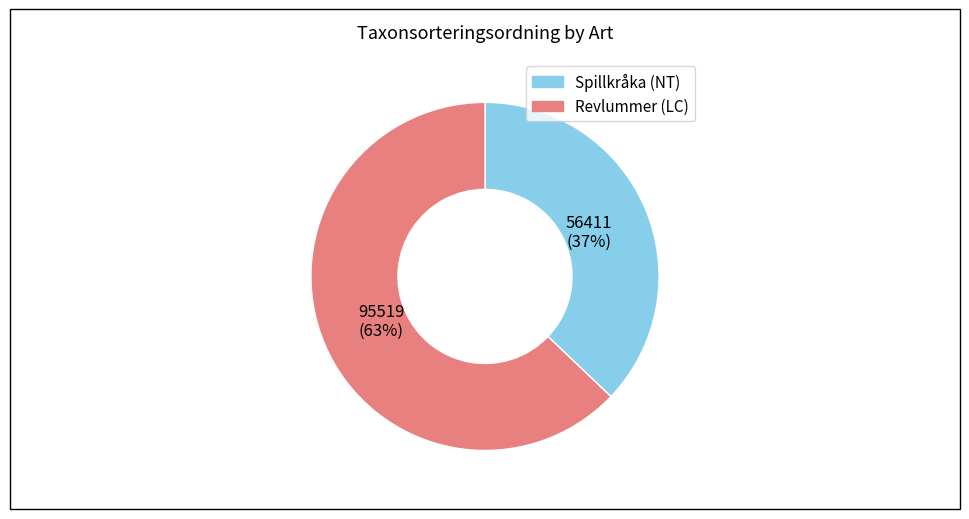

Does Spillkråka (NT) account for over 50% of the chart?

No